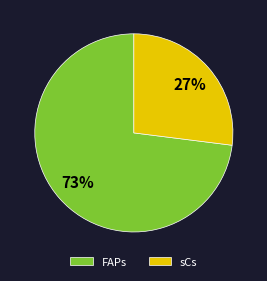

To the nearest percent, what percentage of the pie is FAPs?

73%